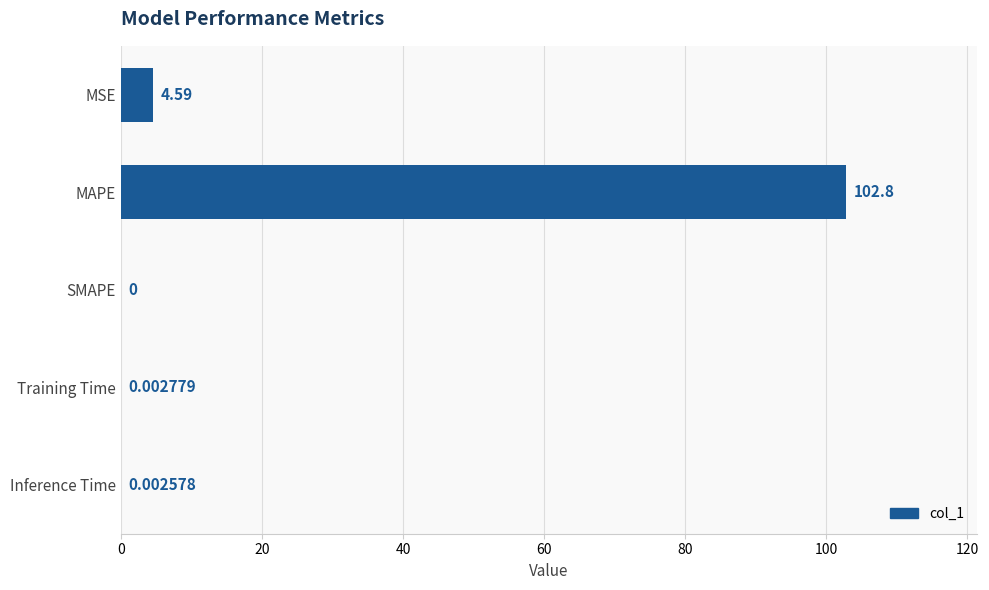

What is the change in value from MSE to Training Time?

-4.6